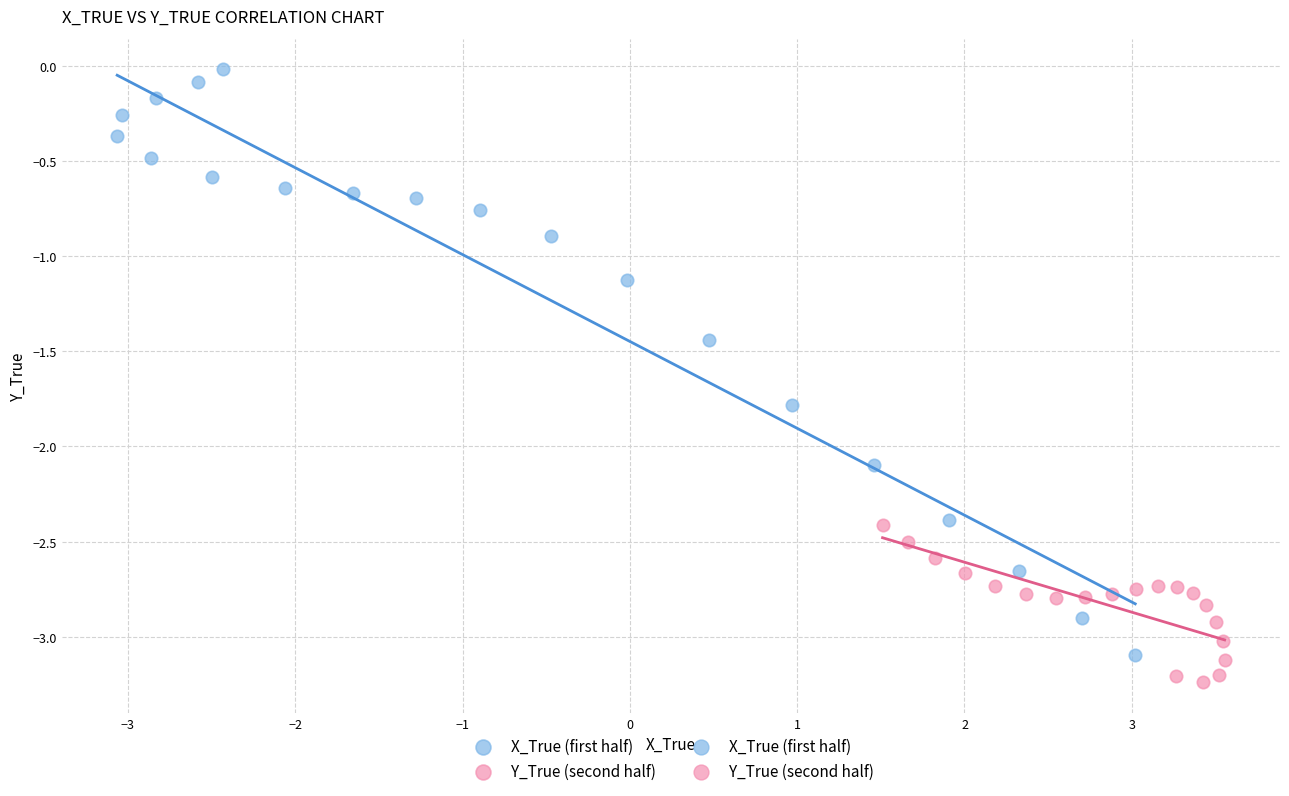

Which series has the widest spread of Y values?

X_True (first half)